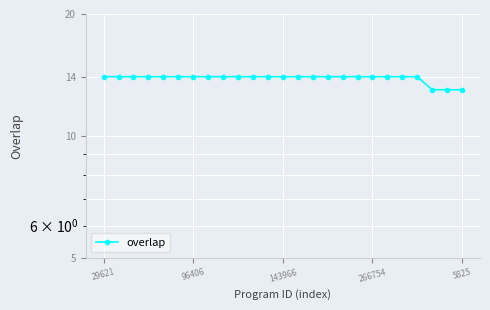

The value at 13 is 14. True or false?

True